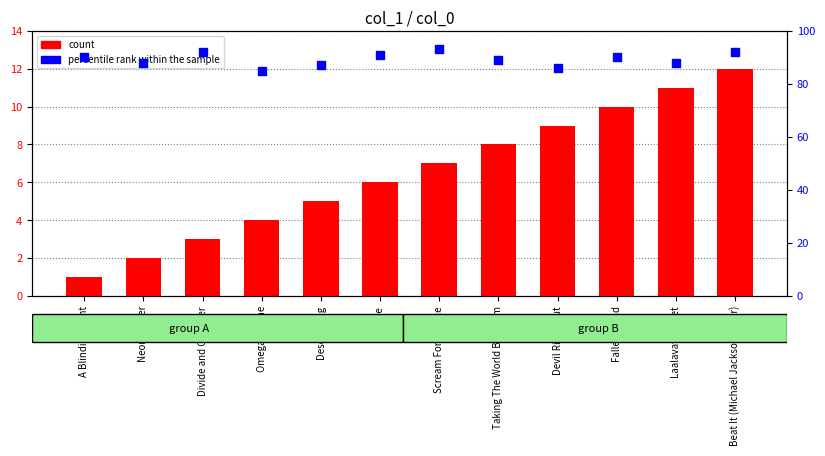

Which series reaches the minimum Y coordinate?

count